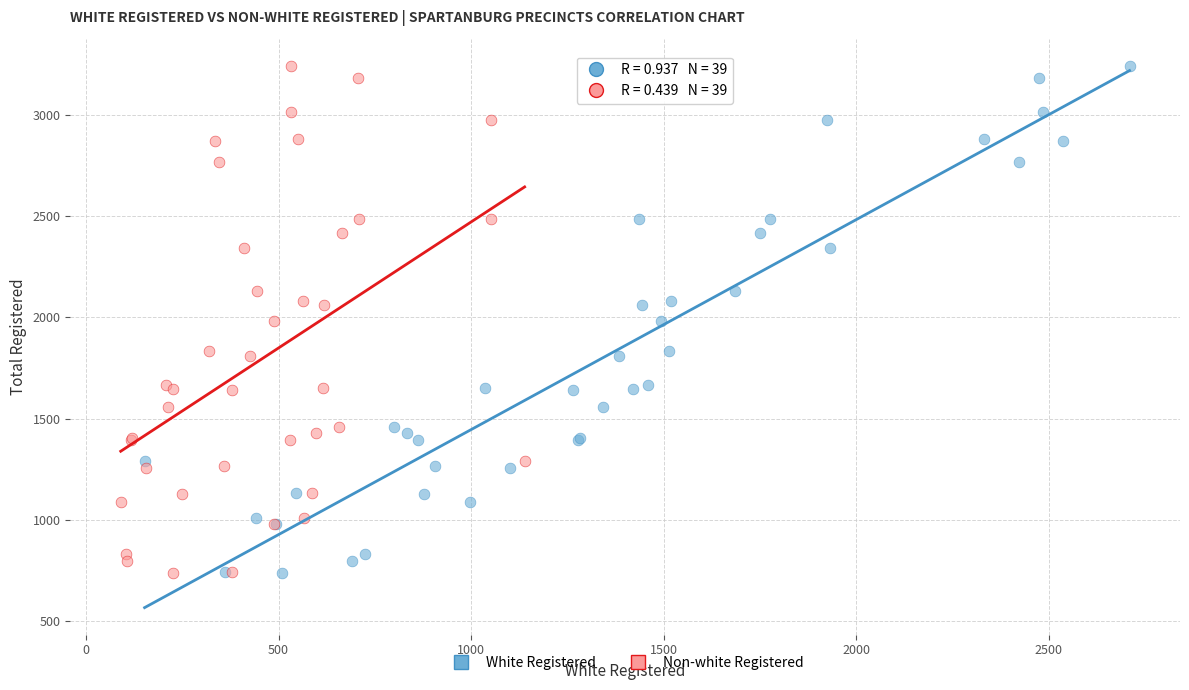

What are all the series names shown in the legend?

White Registered, Non-white Registered